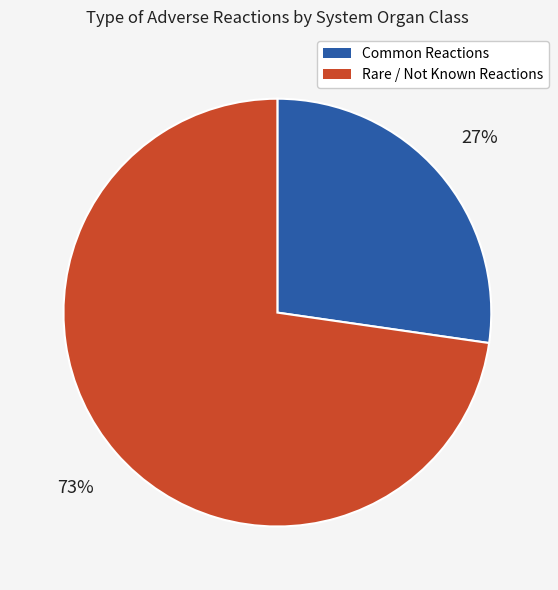

To the nearest percent, what is the average slice percentage?

50%